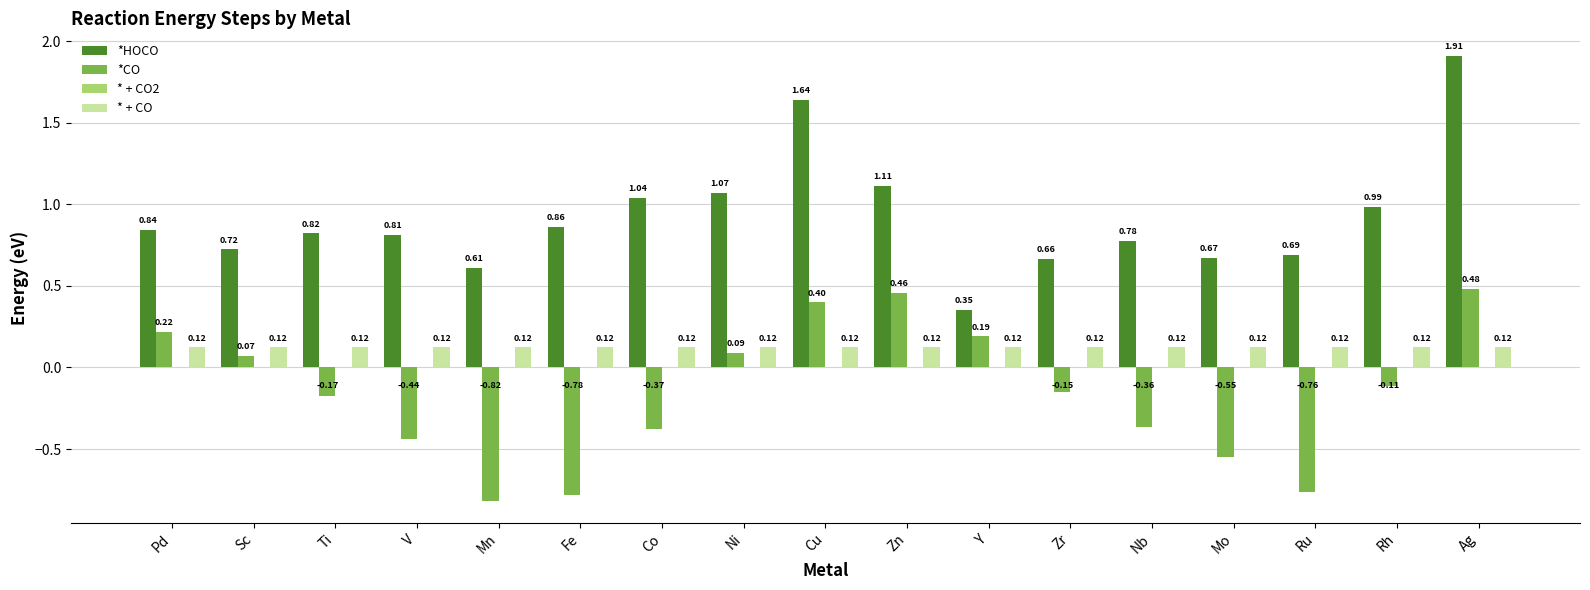

Which series has the largest total across all categories?

*HOCO